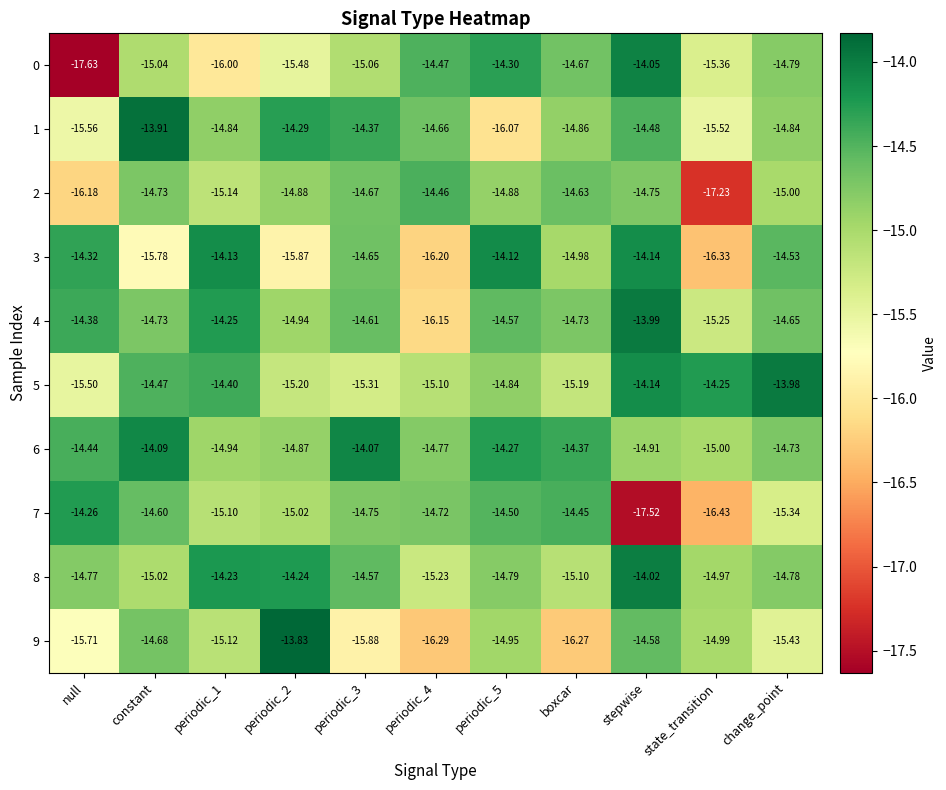

Which category has the lowest value across all series?

null